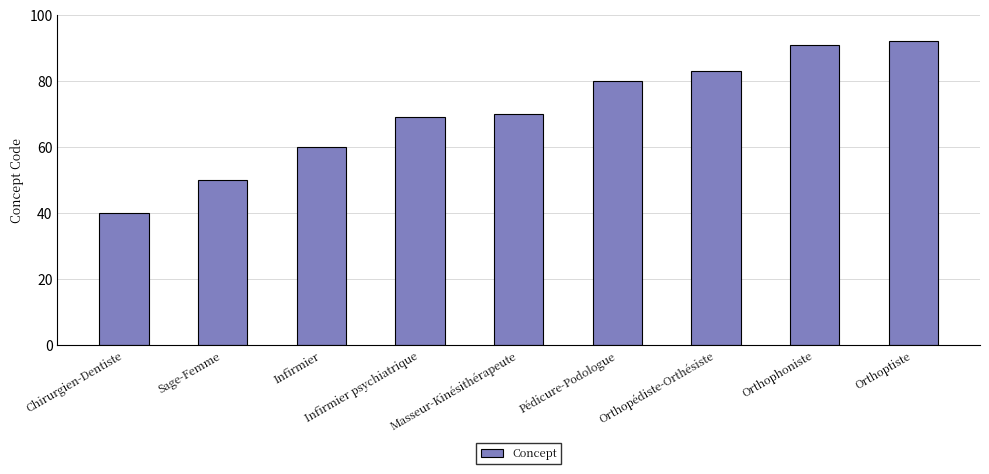

List the labels in order of value, largest first.

Orthoptiste, Orthophoniste, Orthopédiste-Orthésiste, Pédicure-Podologue, Masseur-Kinésithérapeute, Infirmier psychiatrique, Infirmier, Sage-Femme, Chirurgien-Dentiste